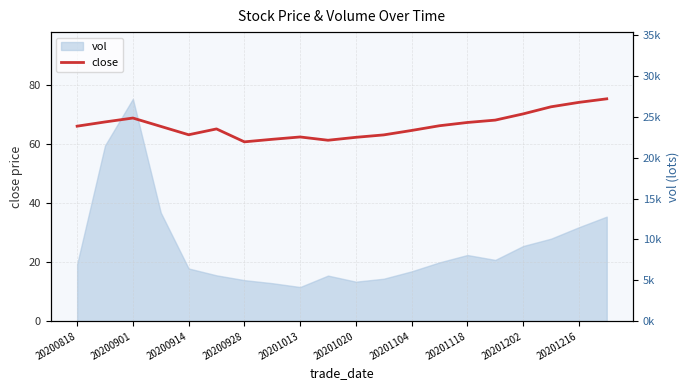

Reading left to right, transcribe all the data shown in this chart.

66.0	67.4	68.7	65.9	63.0	65.0	60.6	61.5	62.3	61.2	62.2	63.0	64.5	66.1	67.2	68.0	70.1	72.5	74.0	75.2